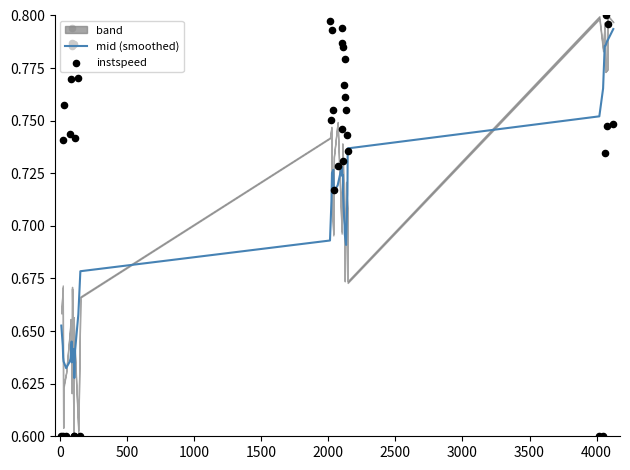

Which series reaches the maximum Y coordinate?

instspeed